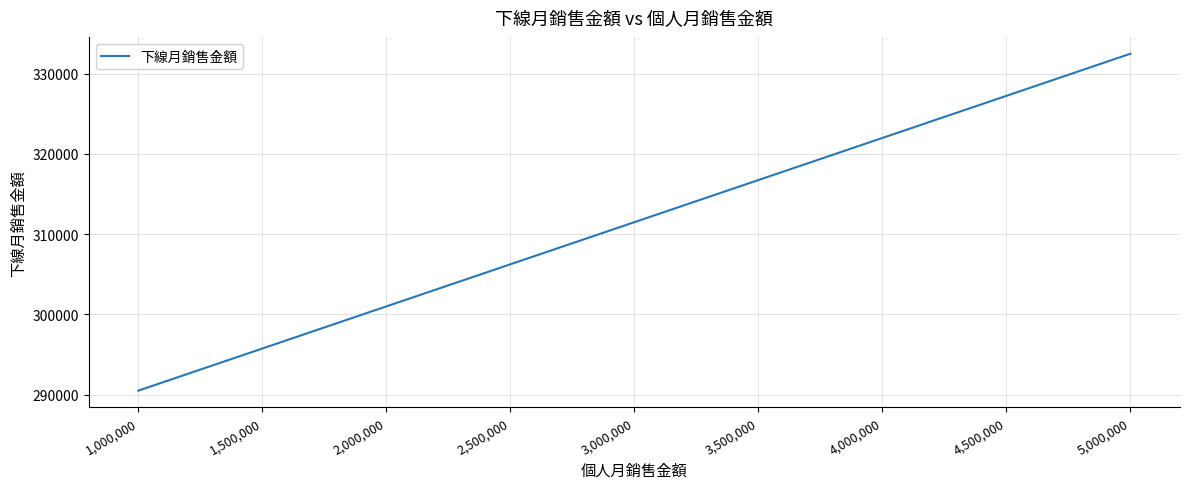

List the labels in order of value, smallest first.

1,000,000, 1,500,000, 2,000,000, 2,500,000, 3,000,000, 3,500,000, 4,000,000, 4,500,000, 5,000,000